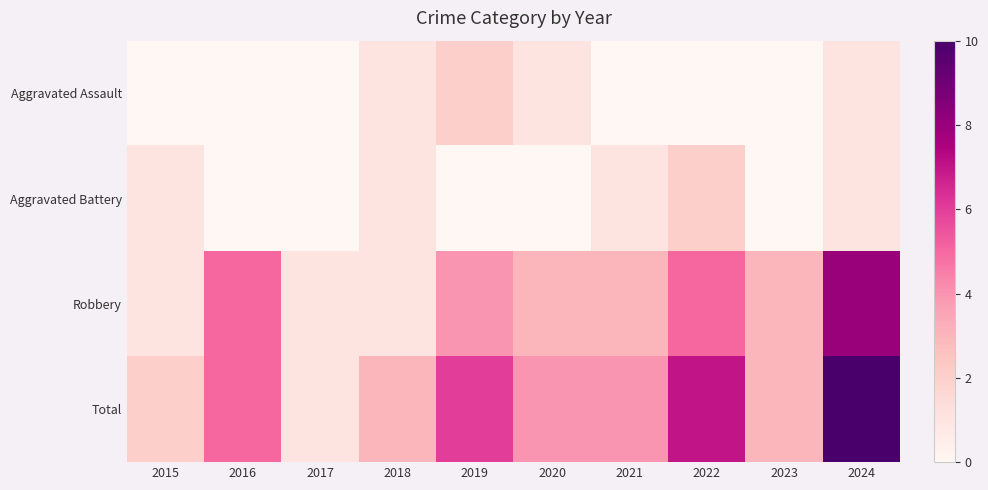

Which label corresponds to the largest value in the chart?

2024